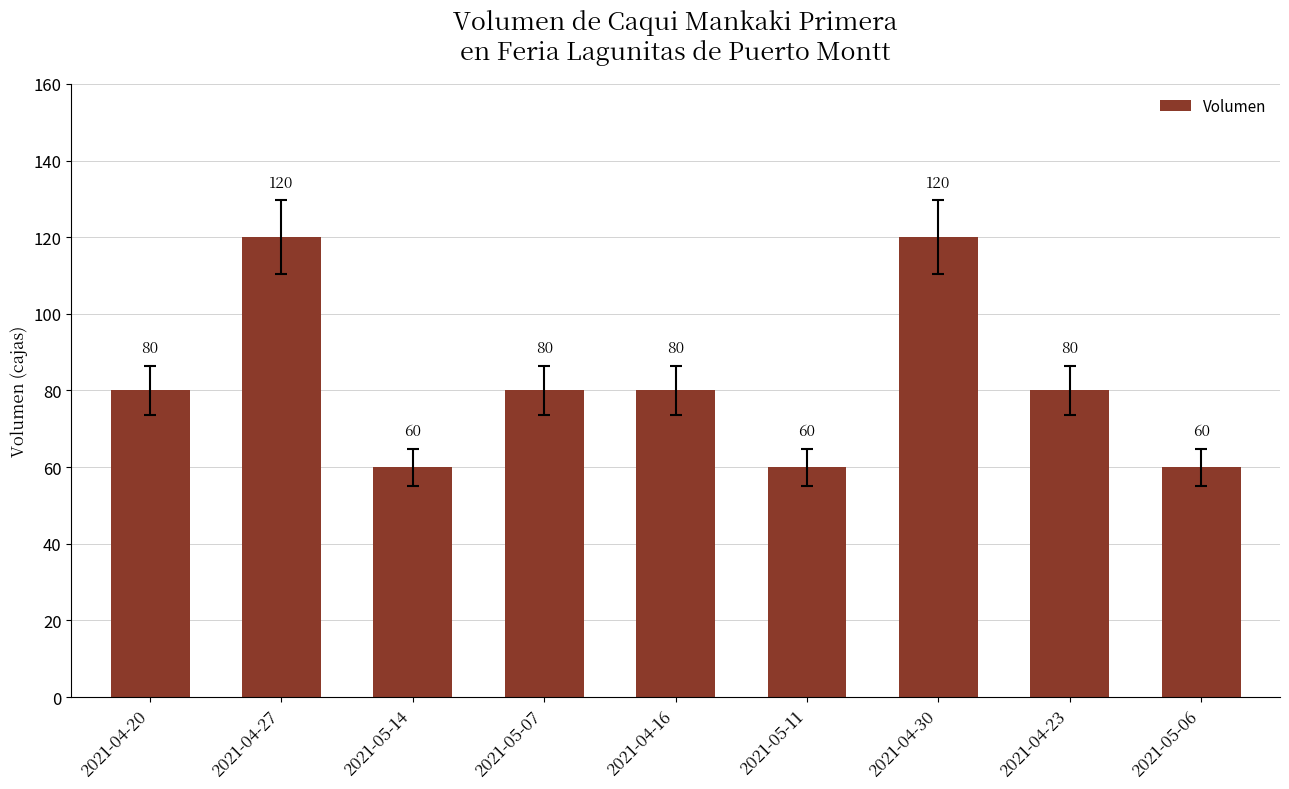

Count the values in the range 60 to 80.

7